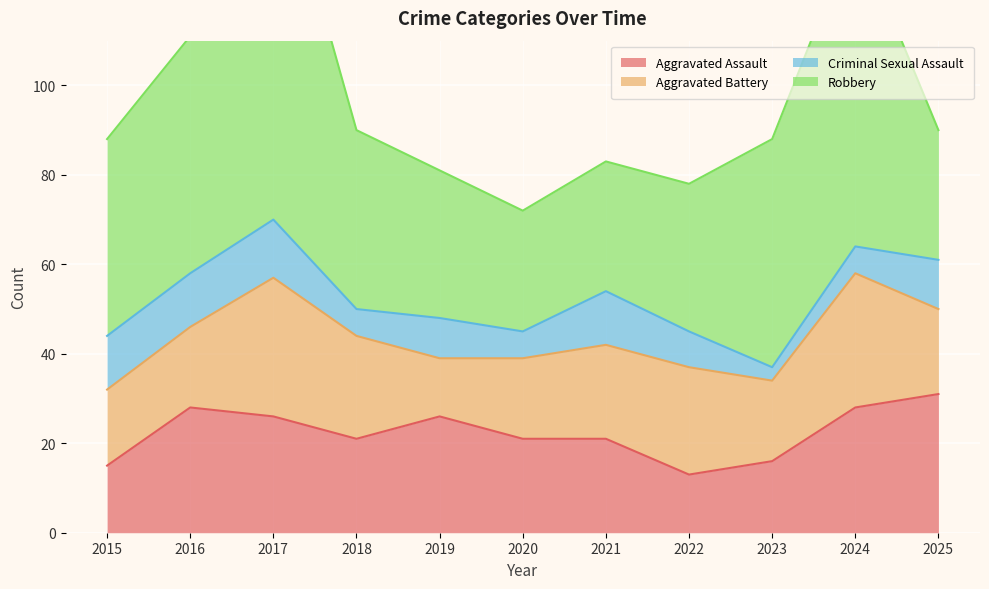

Between 2017 and 2023, which is larger?

2017